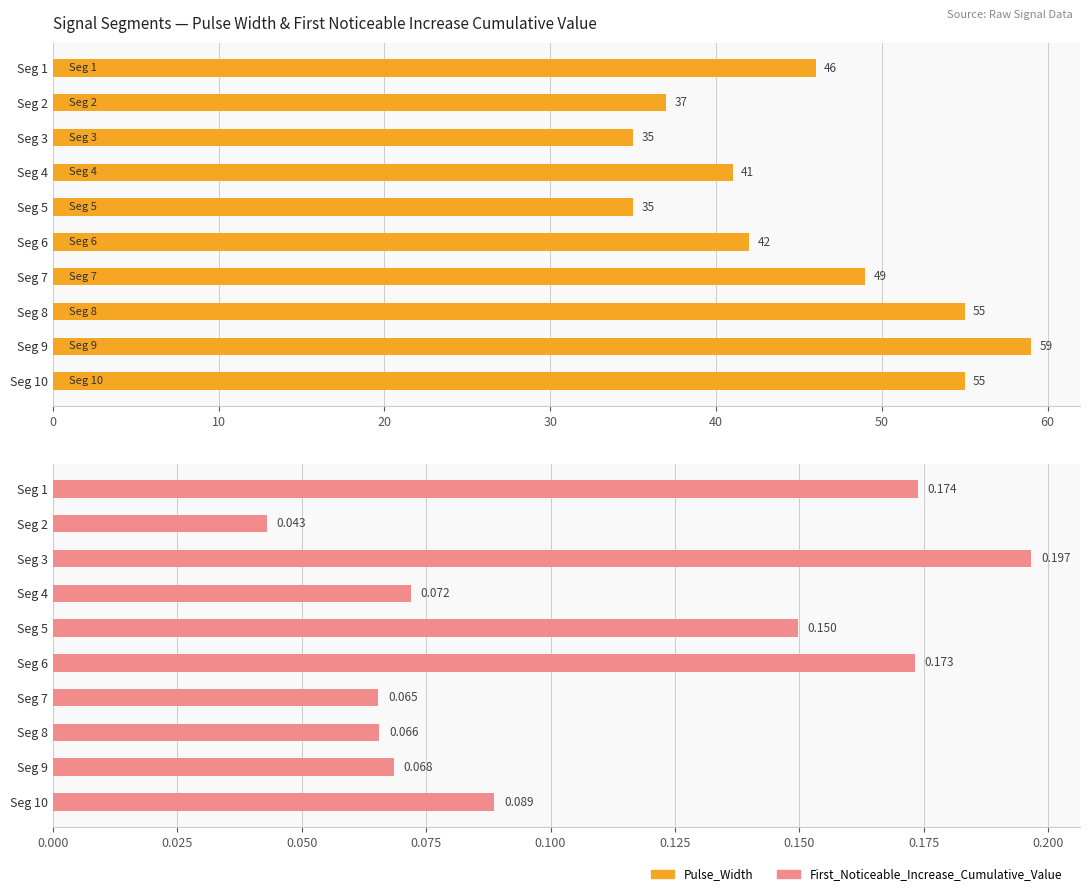

The First_Noticeable_Increase_Cumulative_Value series shows 0.1 at Seg 1. True or false?

False